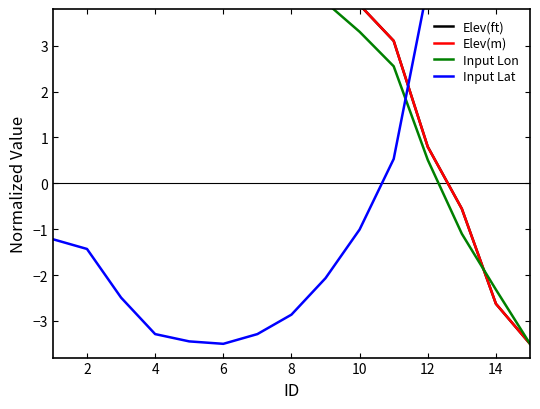

What is the sum of all Elev(ft) values?

67.5